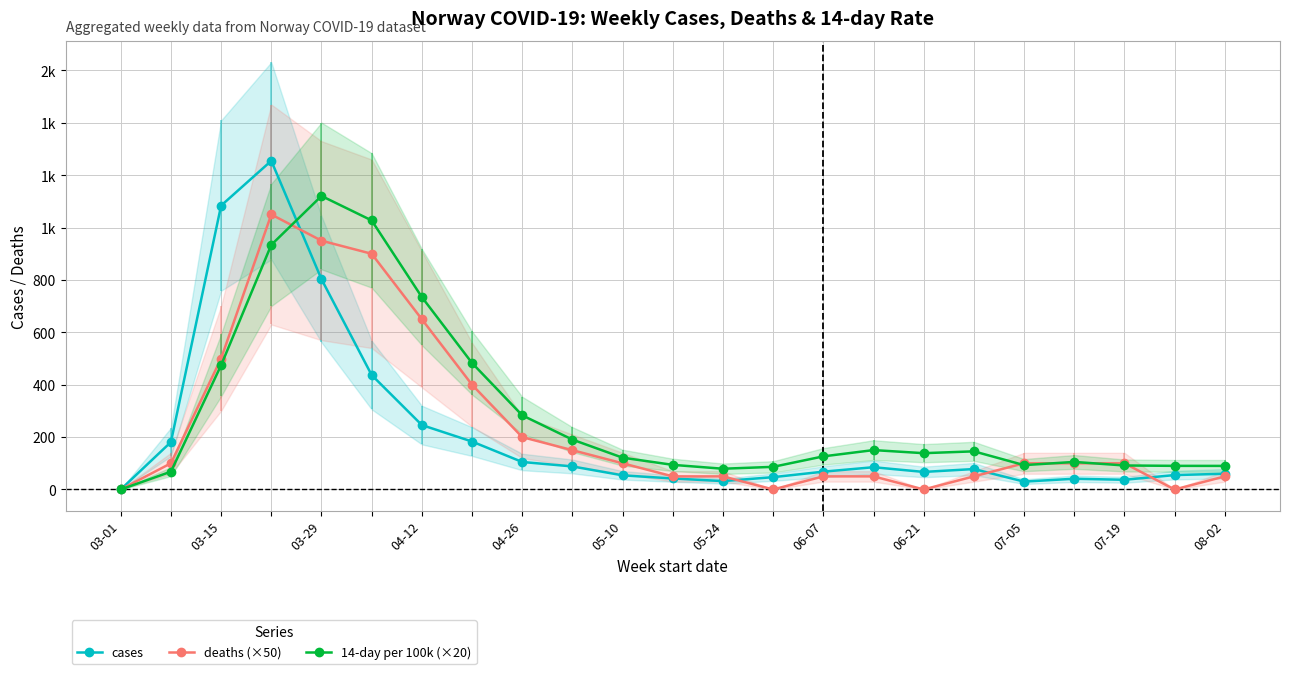

What is the maximum value shown in the chart?

1255.0